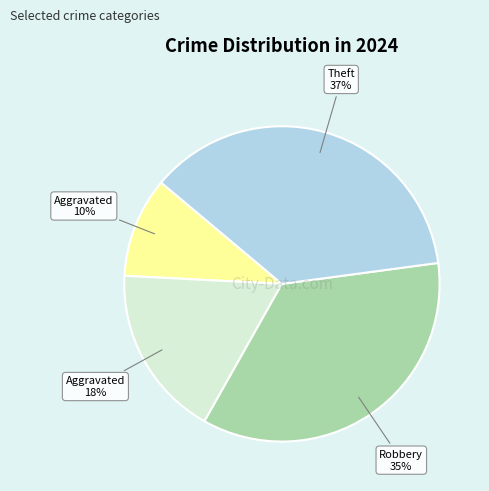

Does any single category account for the majority?

No